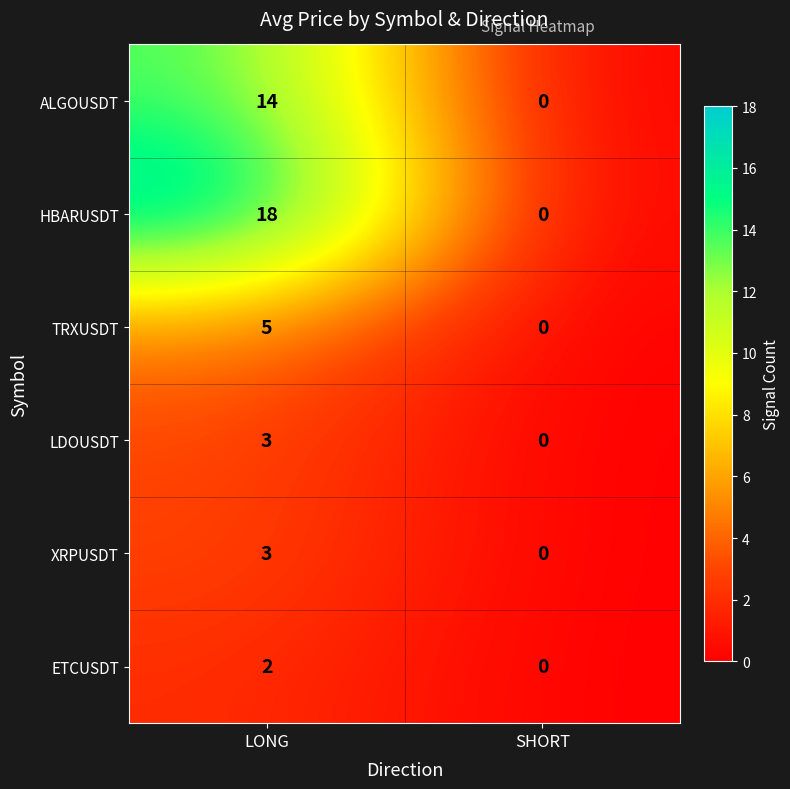

Reading left to right, extract all data points from this chart.

ALGOUSDT: 14	0
HBARUSDT: 18	0
TRXUSDT: 5	0
LDOUSDT: 3	0
XRPUSDT: 3	0
ETCUSDT: 2	0